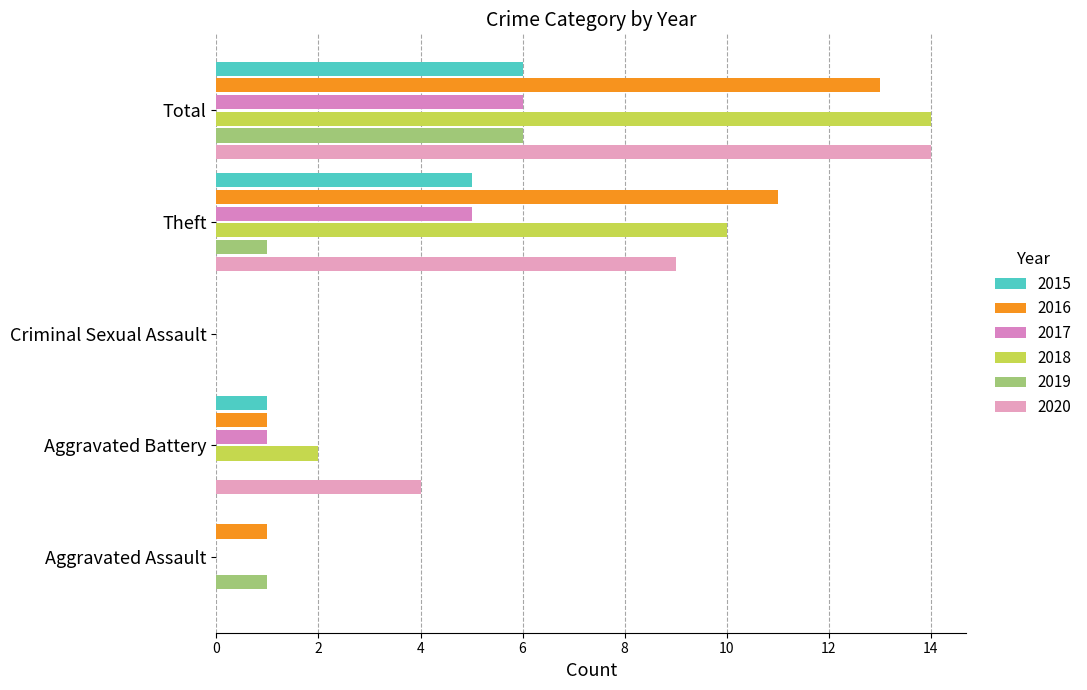

At which category is the sum across all series the highest?

Total